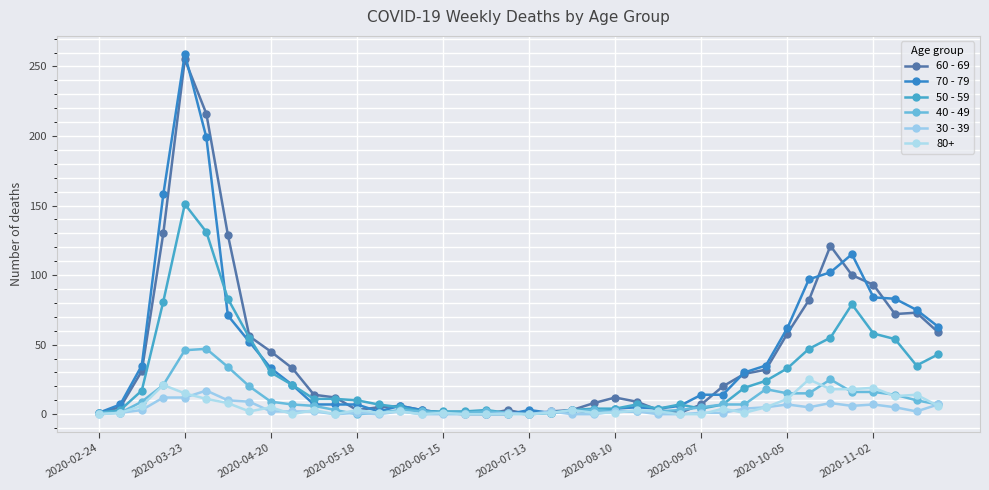

How many lines are shown in the chart?

6